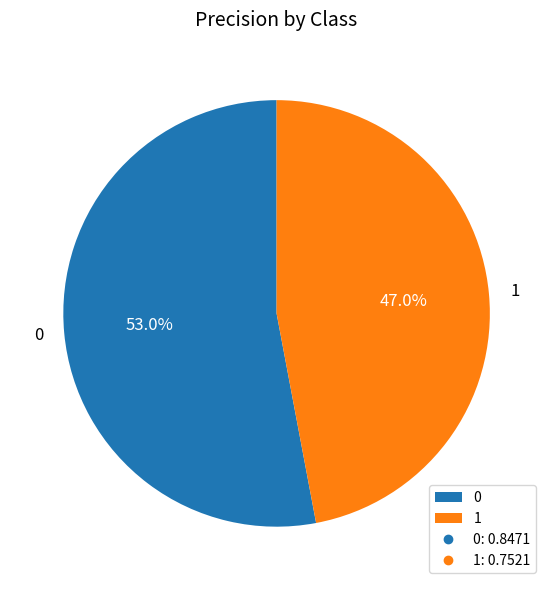

Count the number of slices in the pie.

2